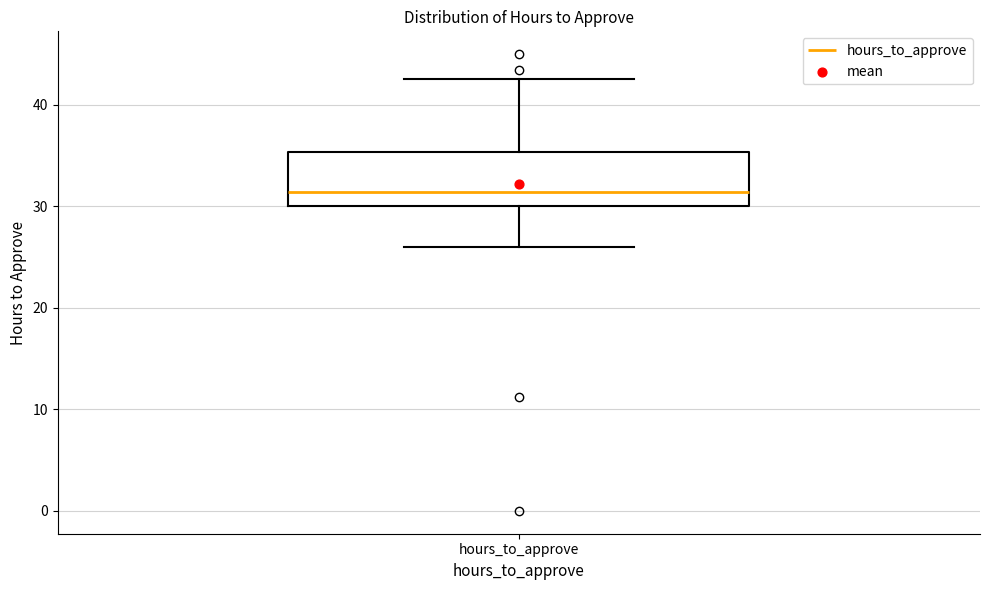

Read this box plot against the y-axis: the position of the median line, the range covered by the box, and the ends of both whiskers. The values are not printed on the chart, so give them approximately, as read against the axis.

median 31, box 30 to 35, whiskers 26 to 43